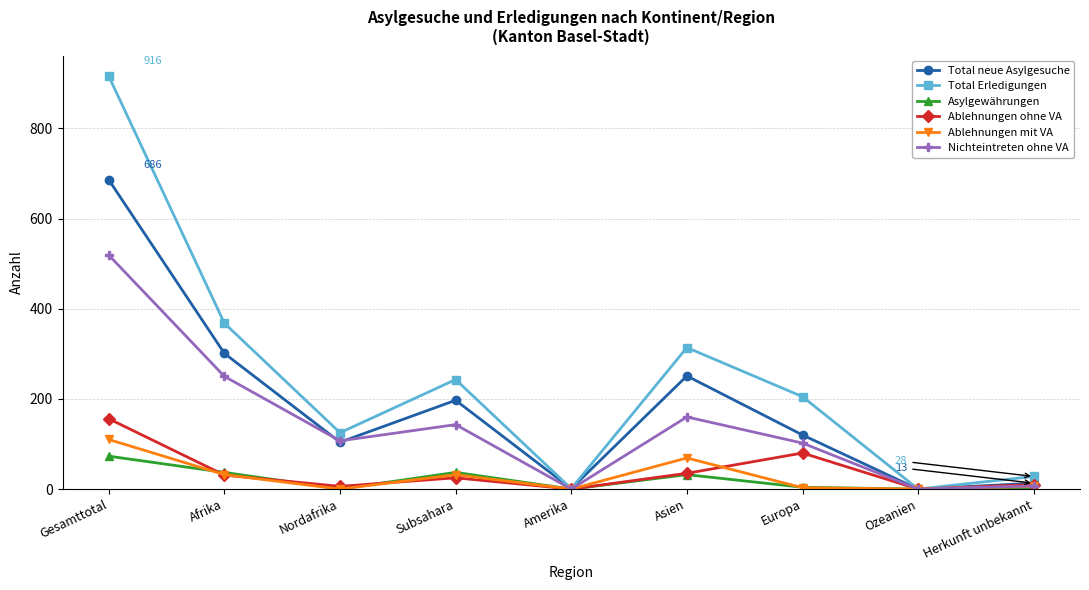

Where is the first local maximum for Nichteintreten ohne VA?

Subsahara